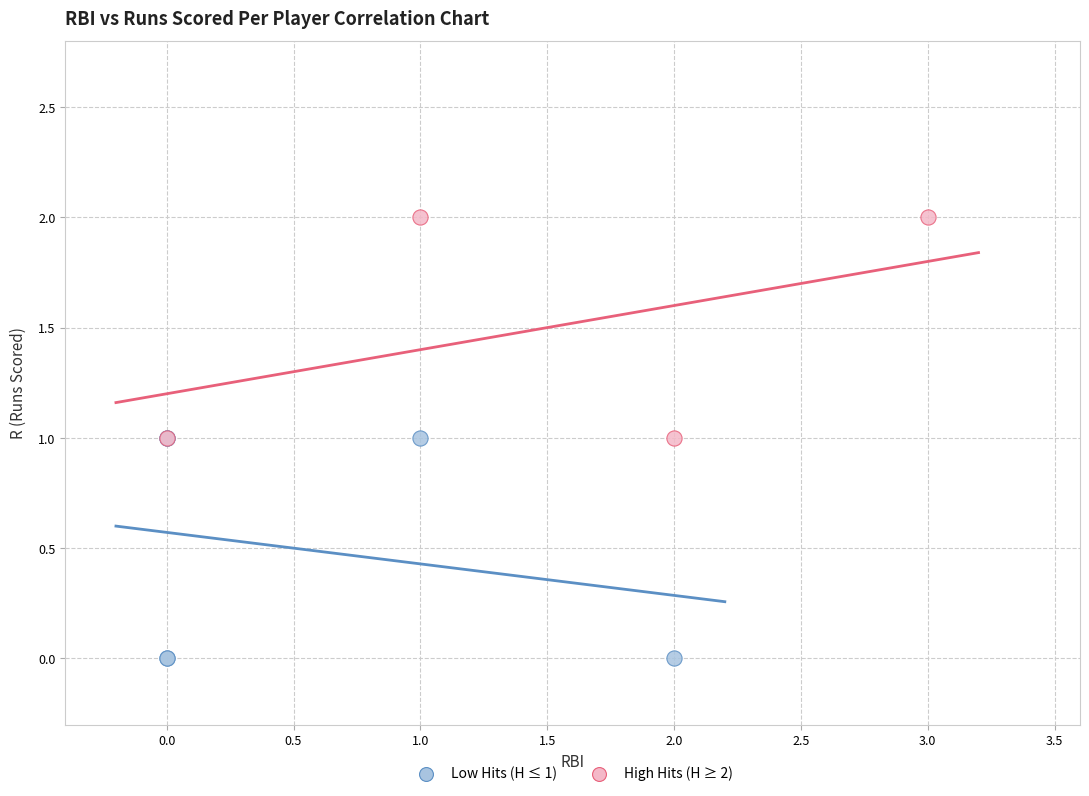

Which series reaches the maximum Y coordinate?

High Hits (H ≥ 2)